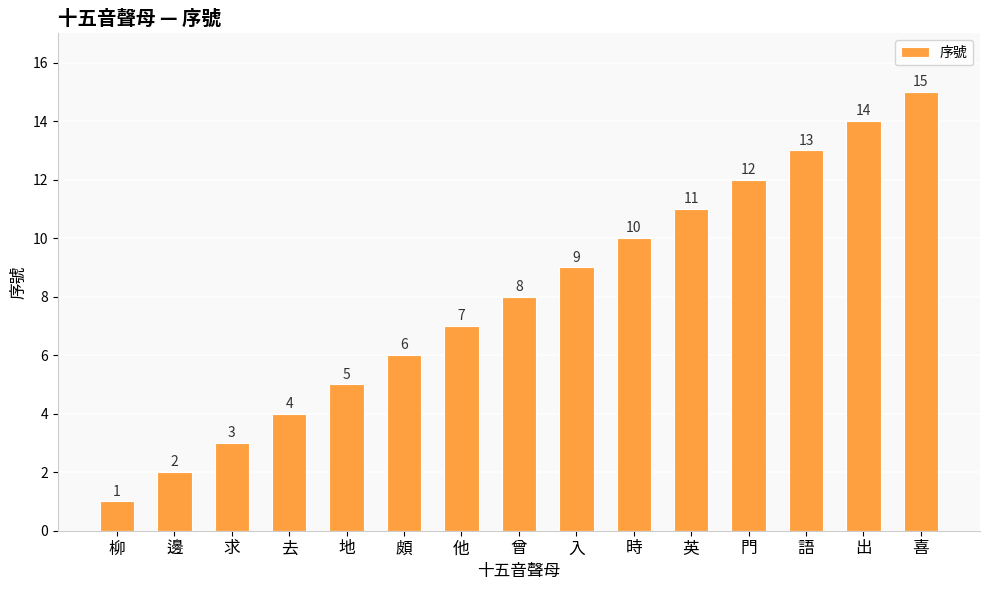

What is the difference between the maximum and minimum values?

14